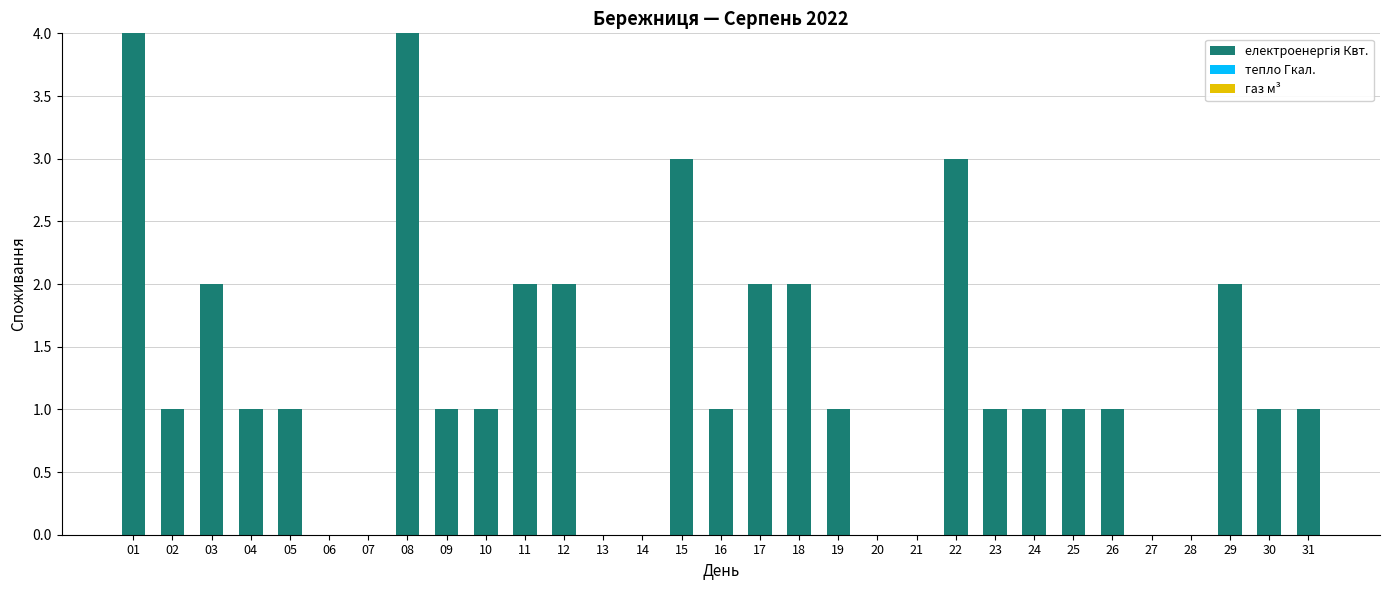

What is the sum of all values?

39